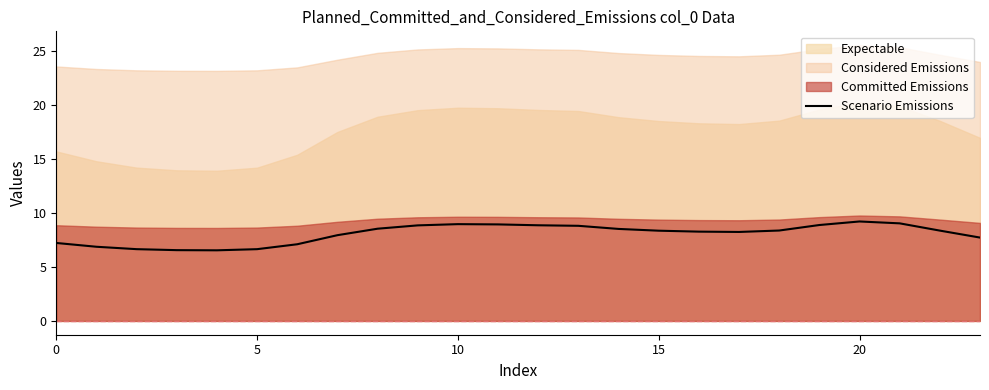

What is the change in value from 20 to 23?

-1.5